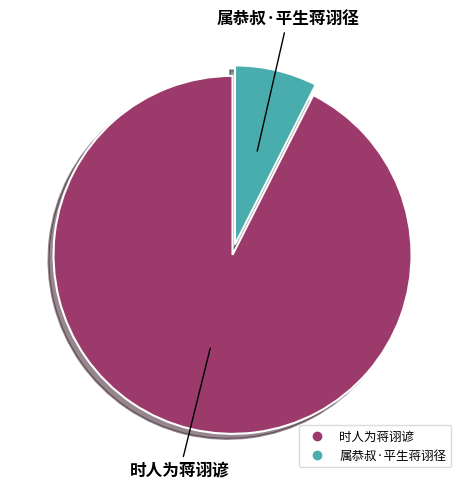

Is it true that 属恭叔·平生蒋诩径 is 1% of the pie?

False